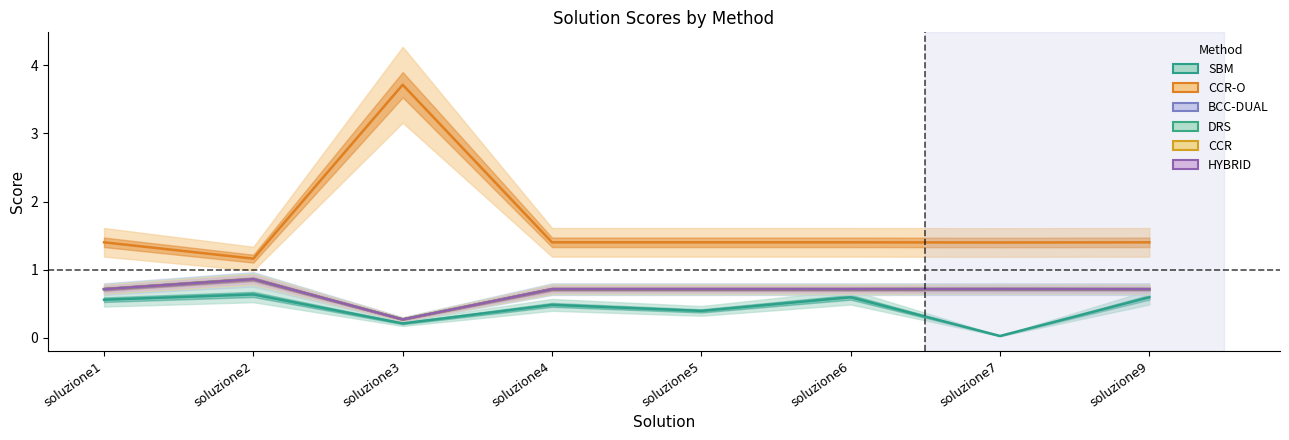

What is the value of the CCR-O point at the 8th from the left?

1.4